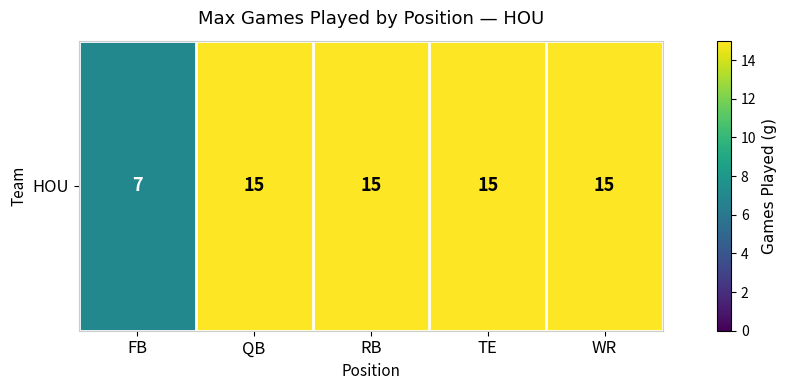

Where is the data nearest to the value 11?

FB